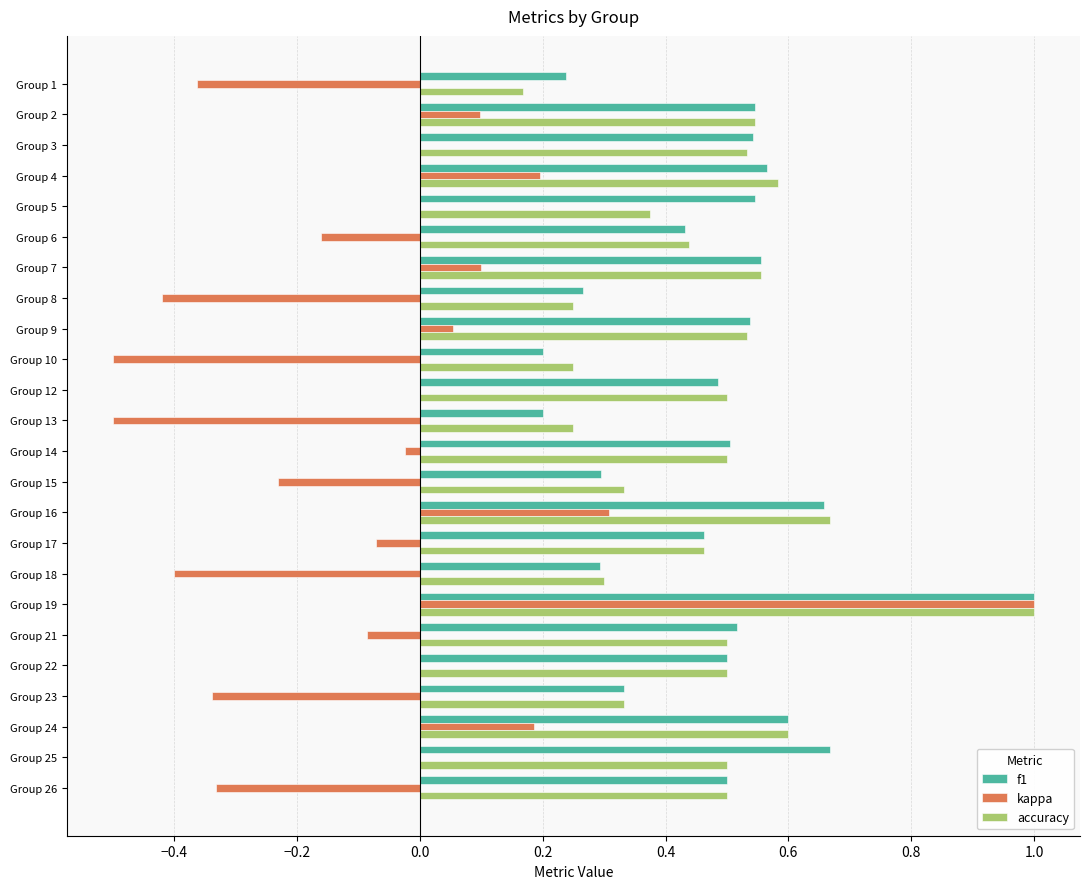

True or false: accuracy has a value of 0.1 at Group 10.

False